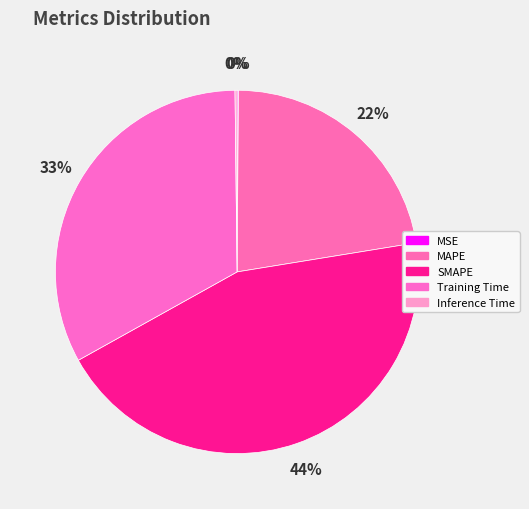

Is the sum of MAPE and SMAPE greater than half?

Yes